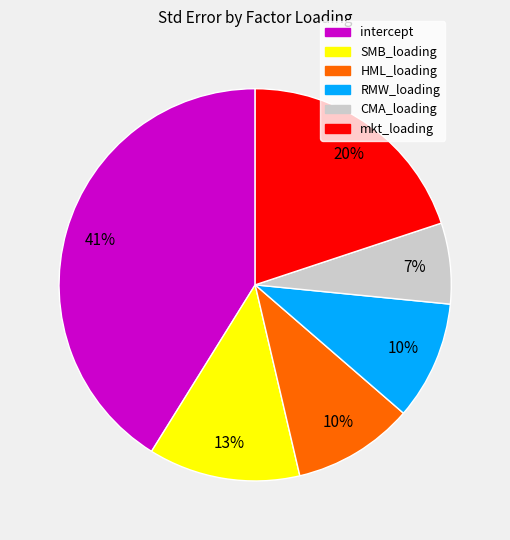

What is the smallest slice in the pie chart?

CMA_loading